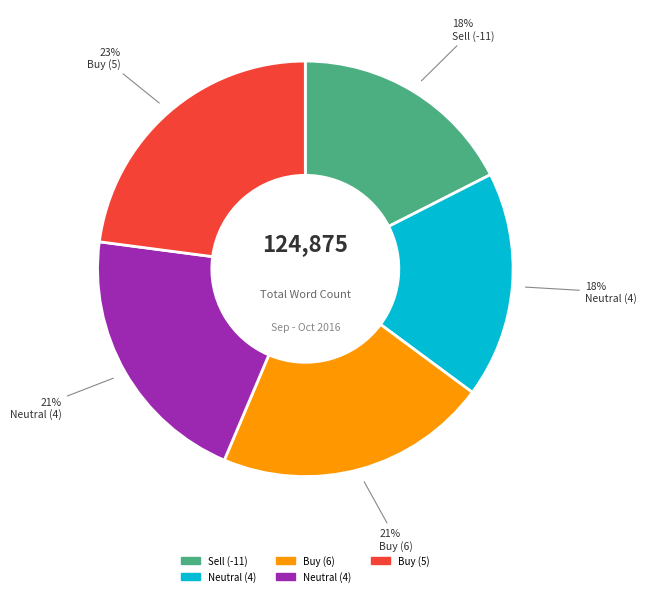

To the nearest percent, what is the difference between the largest and smallest slice percentages?

5%